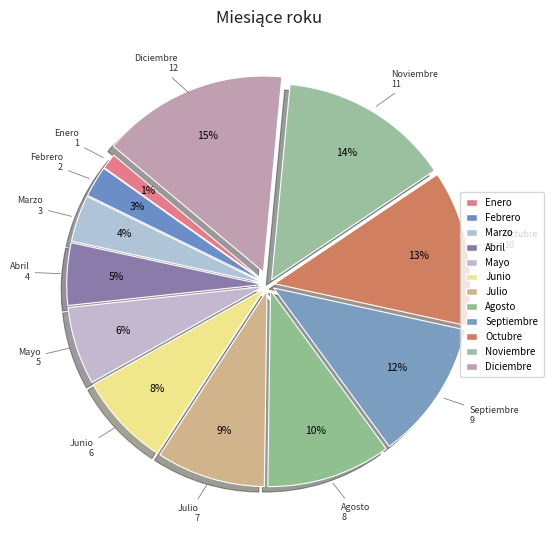

Which has a higher value, Septiembre or Mayo?

Septiembre